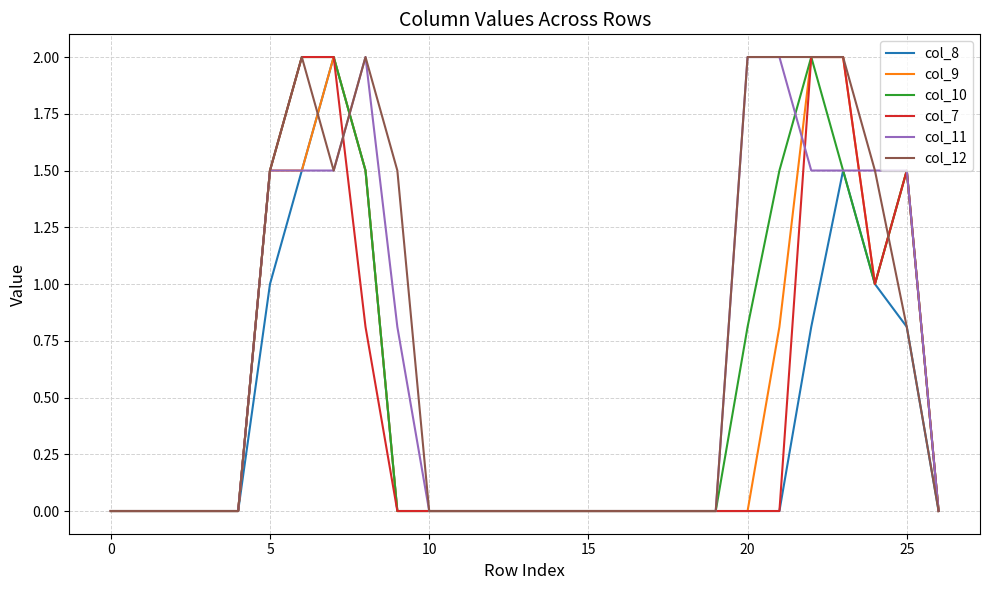

True or false: col_8 has a value of 0.9 at 0.

False